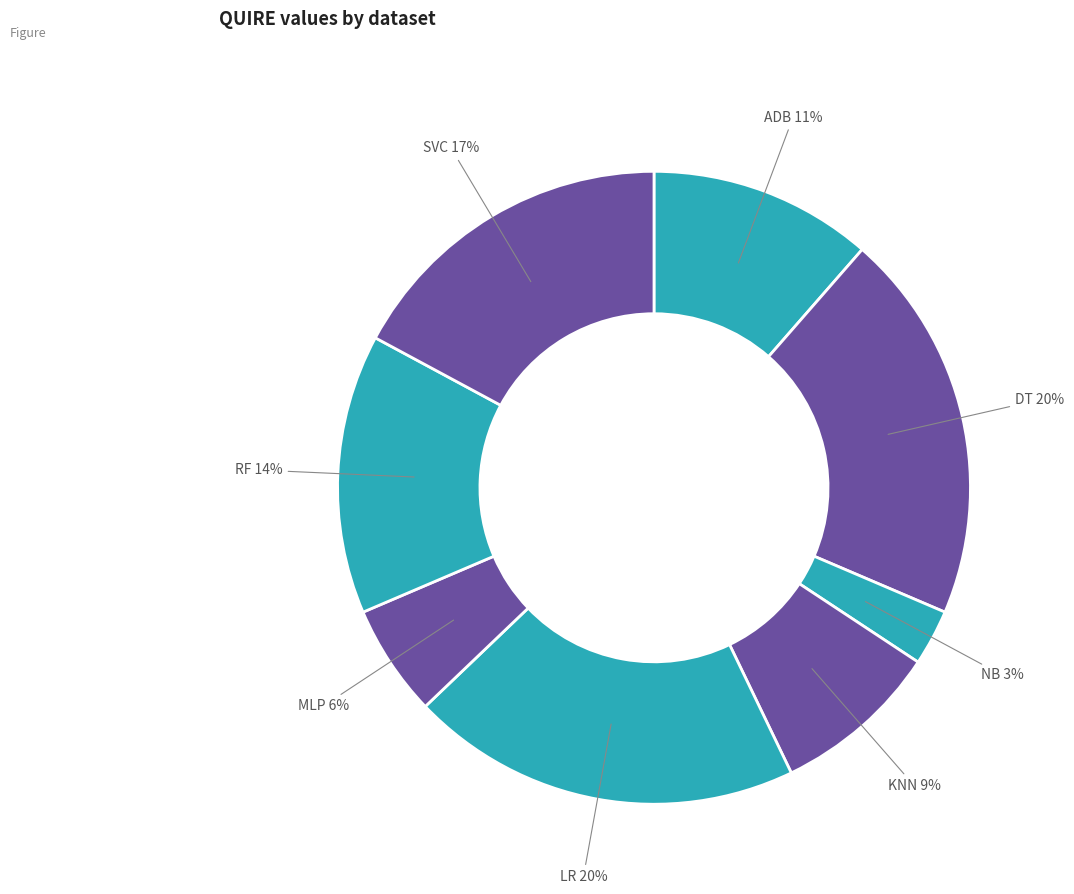

Which slice is the smallest?

NB